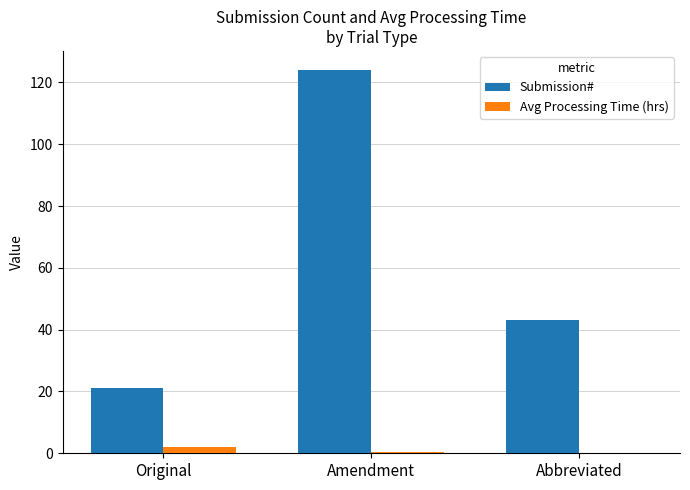

What is the difference between the Avg Processing Time (hrs) values at Amendment and Abbreviated?

0.2